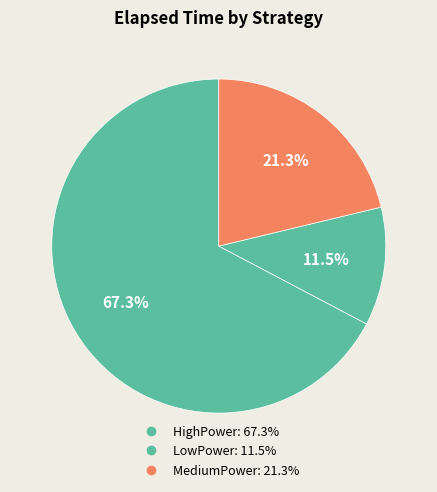

The LowPower slice represents 11% of the pie. True or false?

True